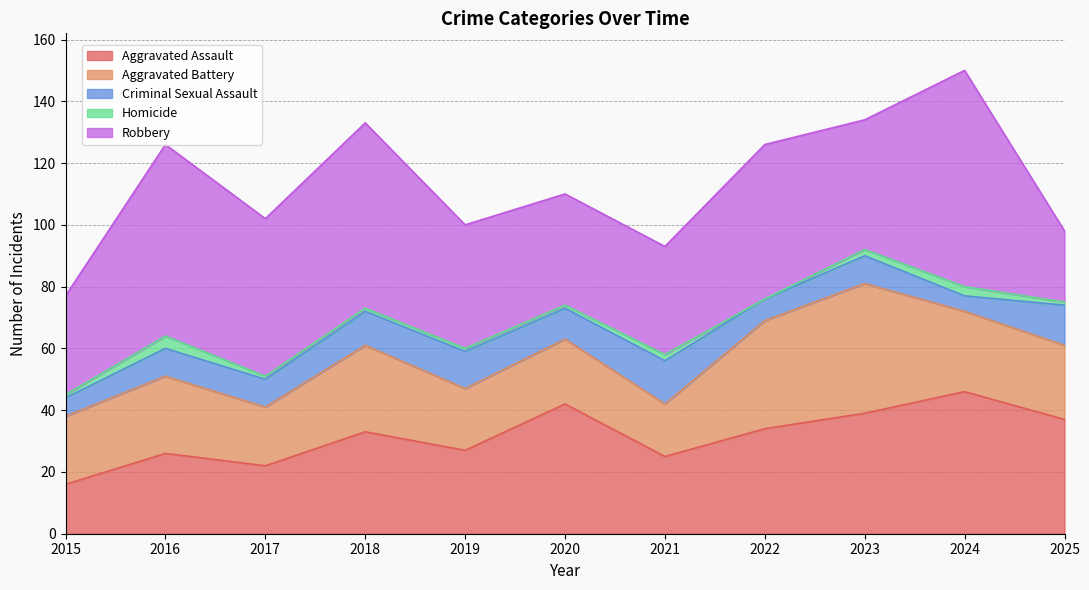

List the series in order of their peak value, highest first.

Robbery, Aggravated Assault, Aggravated Battery, Criminal Sexual Assault, Homicide